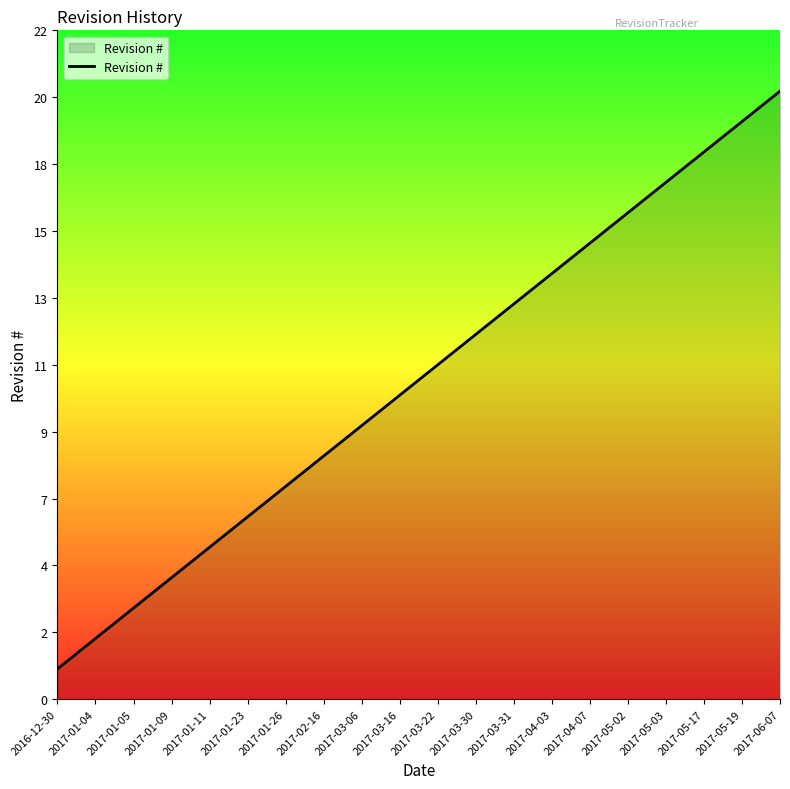

What position from the left is 2017-01-04?

2